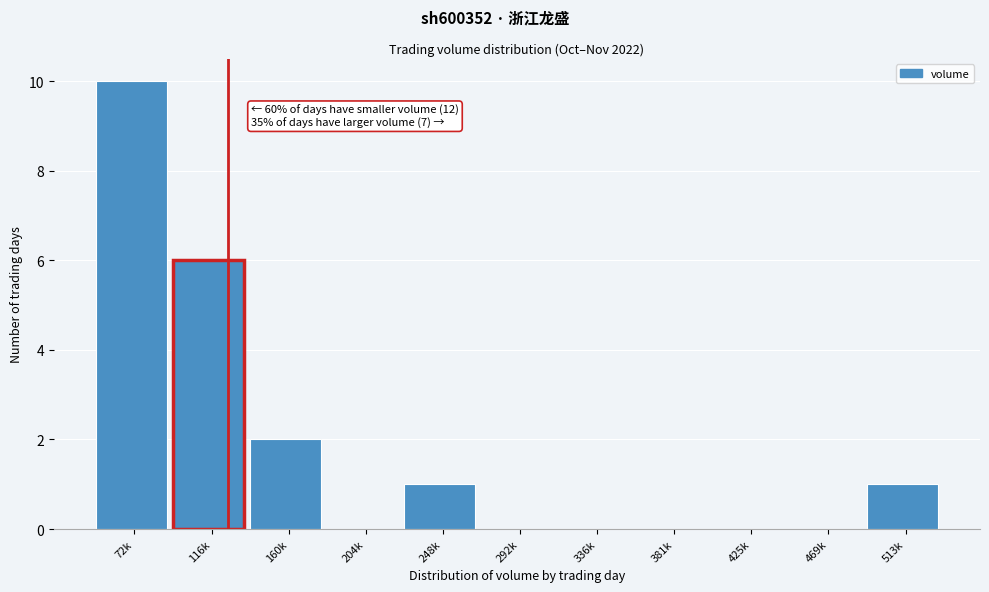

Reading left to right, extract all data points from this chart.

72k=10	116k=6	160k=2	204k=0	248k=1	292k=0	336k=0	381k=0	425k=0	469k=0	513k=1